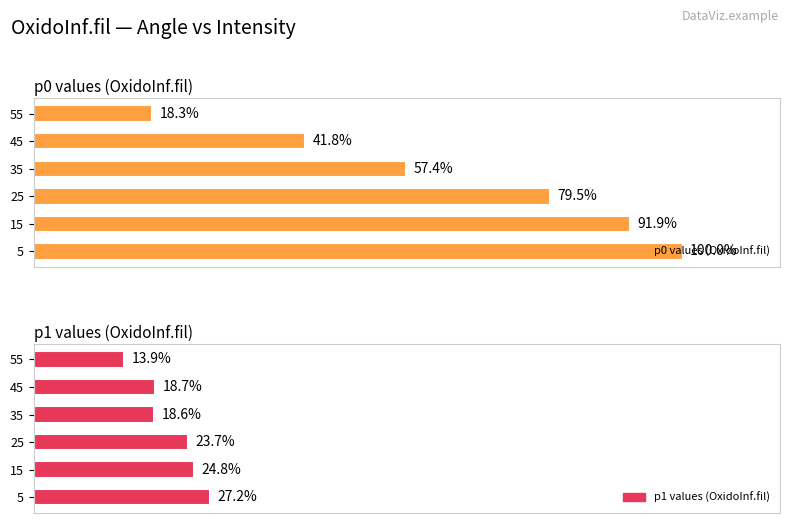

List the labels in order of p1 value, smallest first.

55, 35, 45, 25, 15, 5